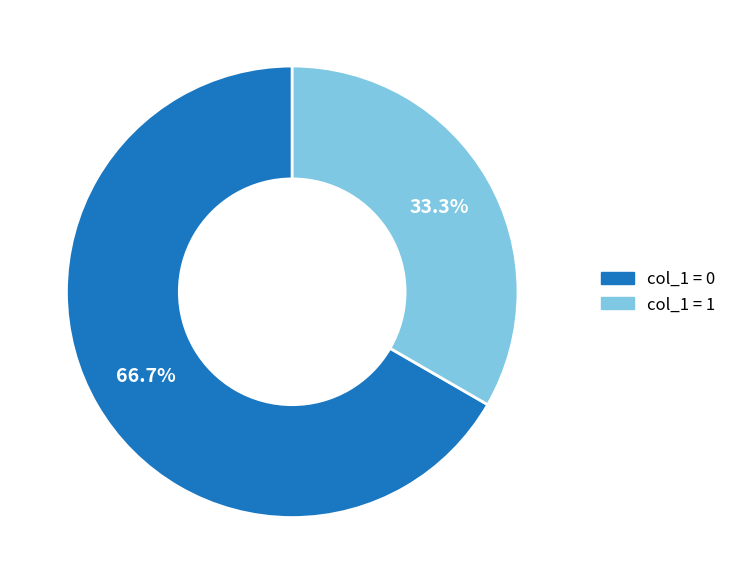

Which slice is the largest?

col_1 = 0